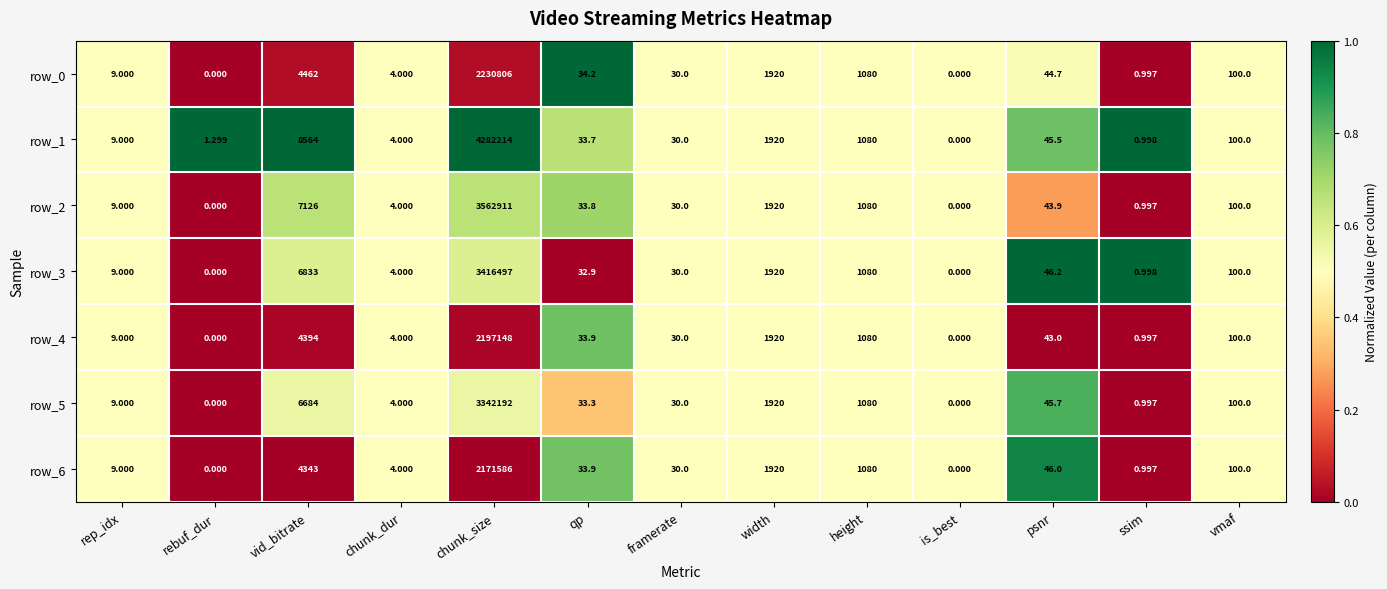

Is the value of row_6 at qp greater than the value of row_3 at ssim?

Yes